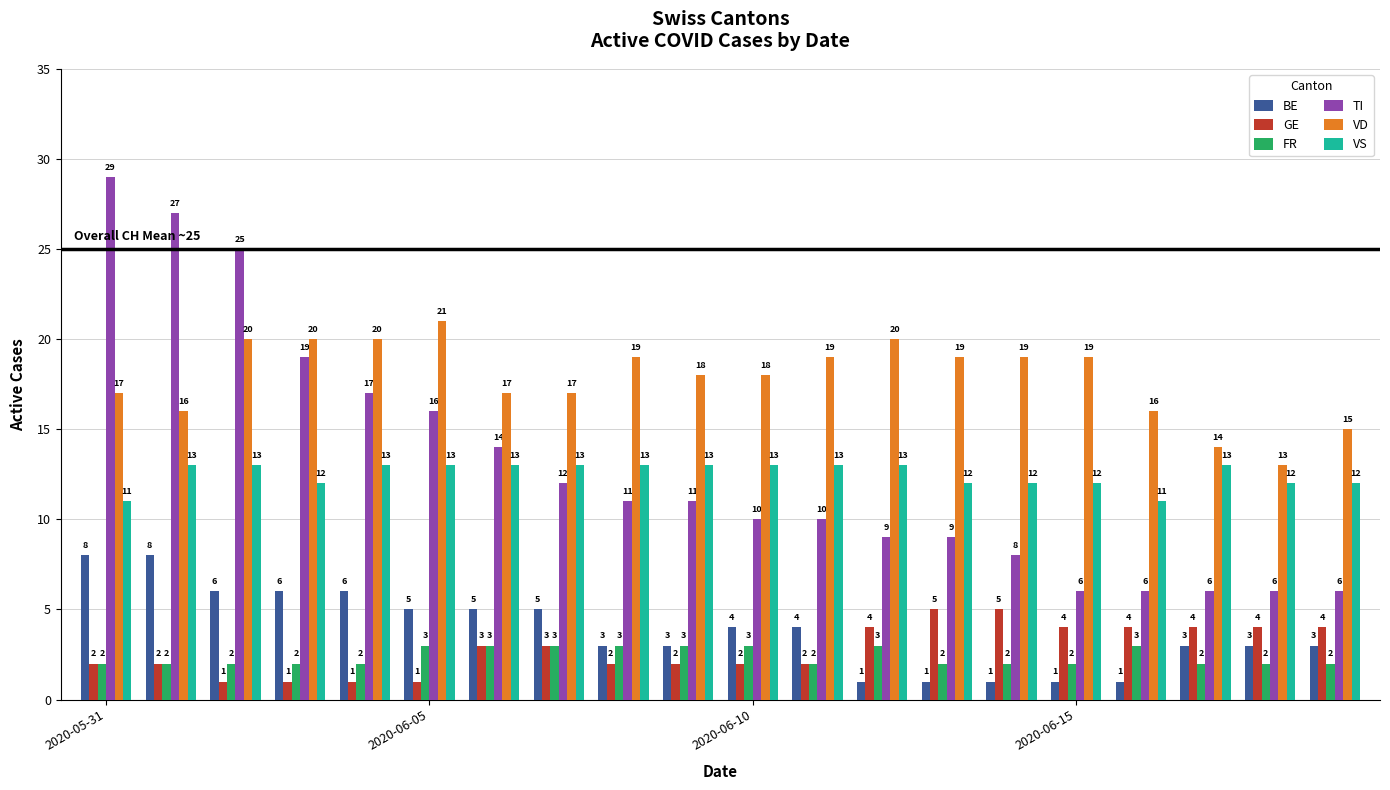

Reading right to left, extract all data points from this chart.

BE: 3	3	3	1	1	1	1	1	4	4	3	3	5	5	5	6	6	6	8	8
GE: 4	4	4	4	4	5	5	4	2	2	2	2	3	3	1	1	1	1	2	2
FR: 2	2	2	3	2	2	2	3	2	3	3	3	3	3	3	2	2	2	2	2
TI: 6	6	6	6	6	8	9	9	10	10	11	11	12	14	16	17	19	25	27	29
VD: 15	13	14	16	19	19	19	20	19	18	18	19	17	17	21	20	20	20	16	17
VS: 12	12	13	11	12	12	12	13	13	13	13	13	13	13	13	13	12	13	13	11